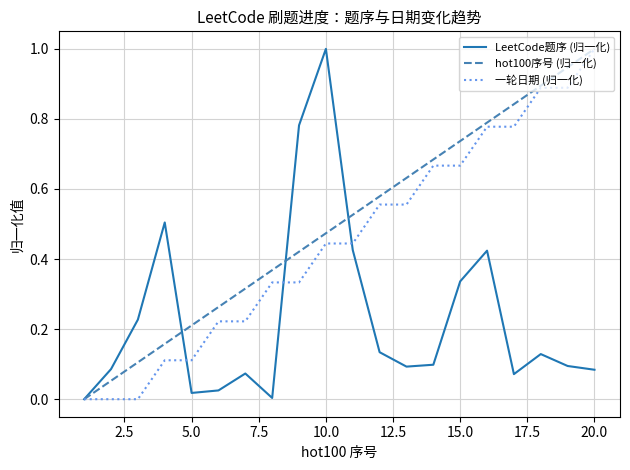

Which series has the largest total across all categories?

hot100序号 (归一化)